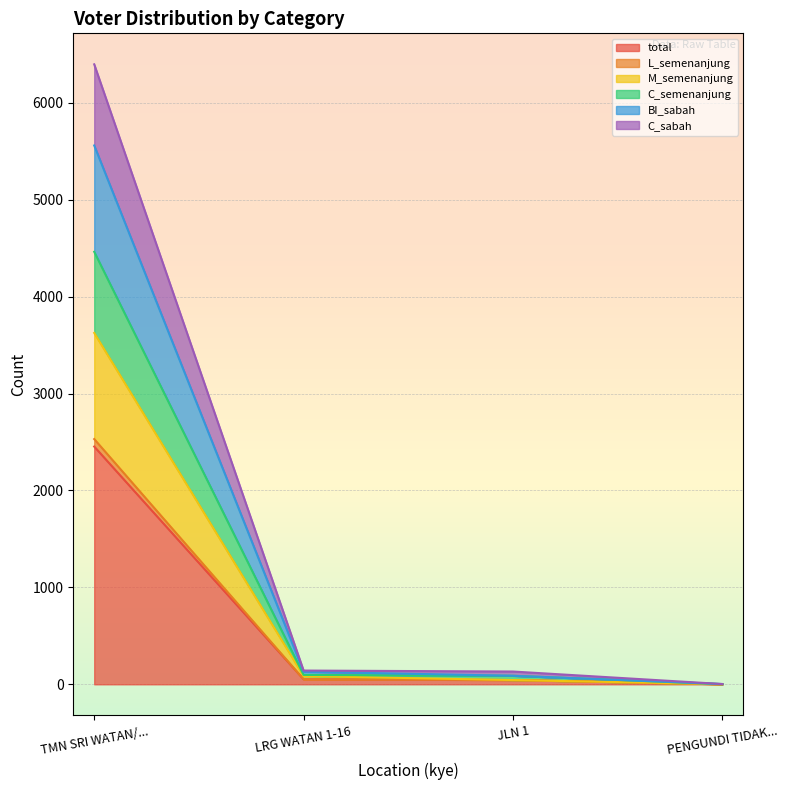

What is the label of the 3rd point from the right?

LRG WATAN 1-16